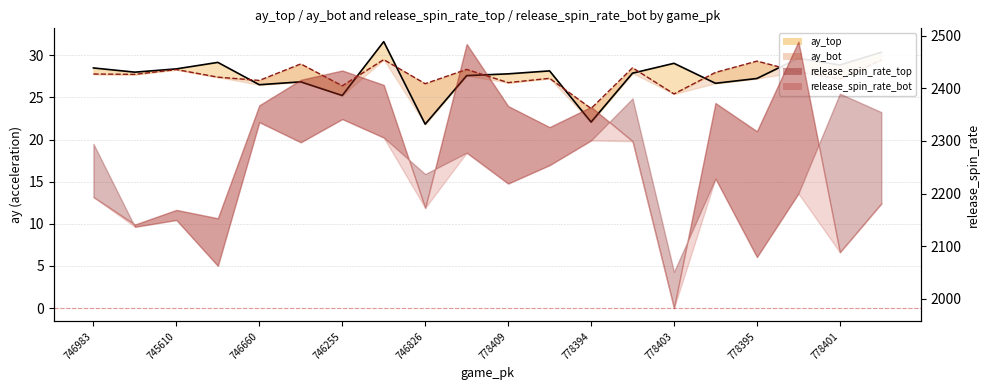

Is it true that ay_bot line equals 7.2 at 778395?

False